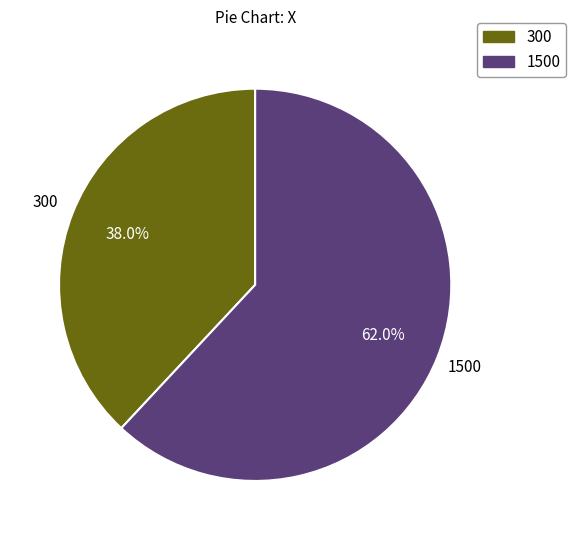

Which category has the smallest portion of the pie?

300